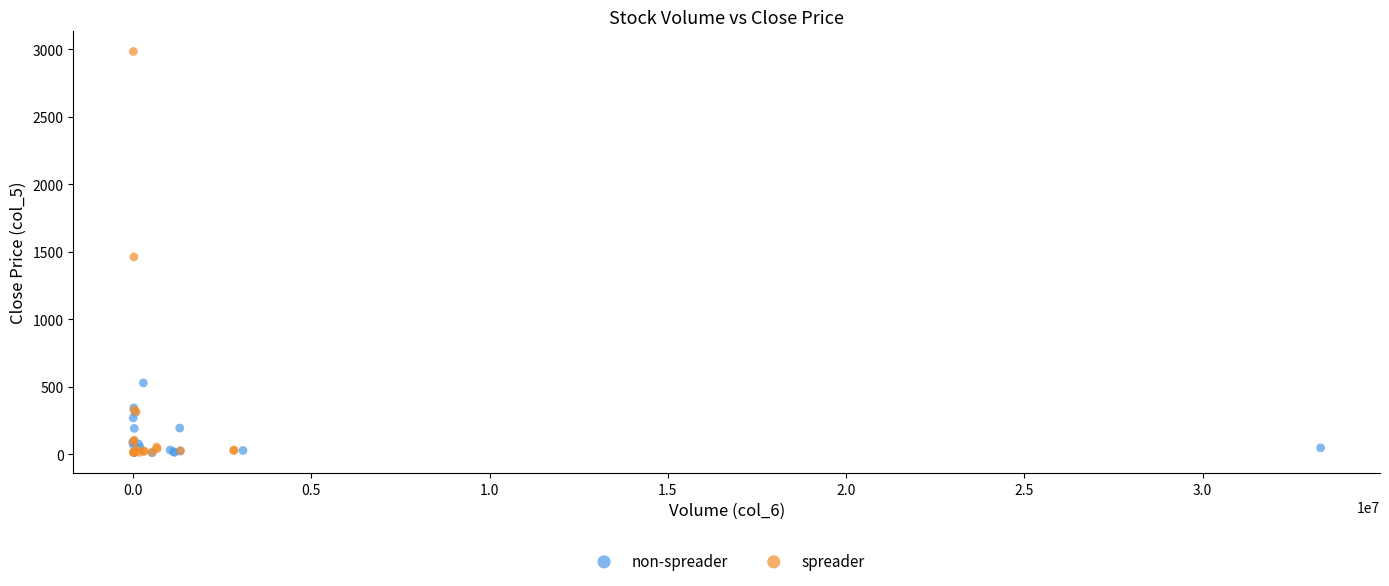

Which series has the largest Y range (max minus min)?

spreader